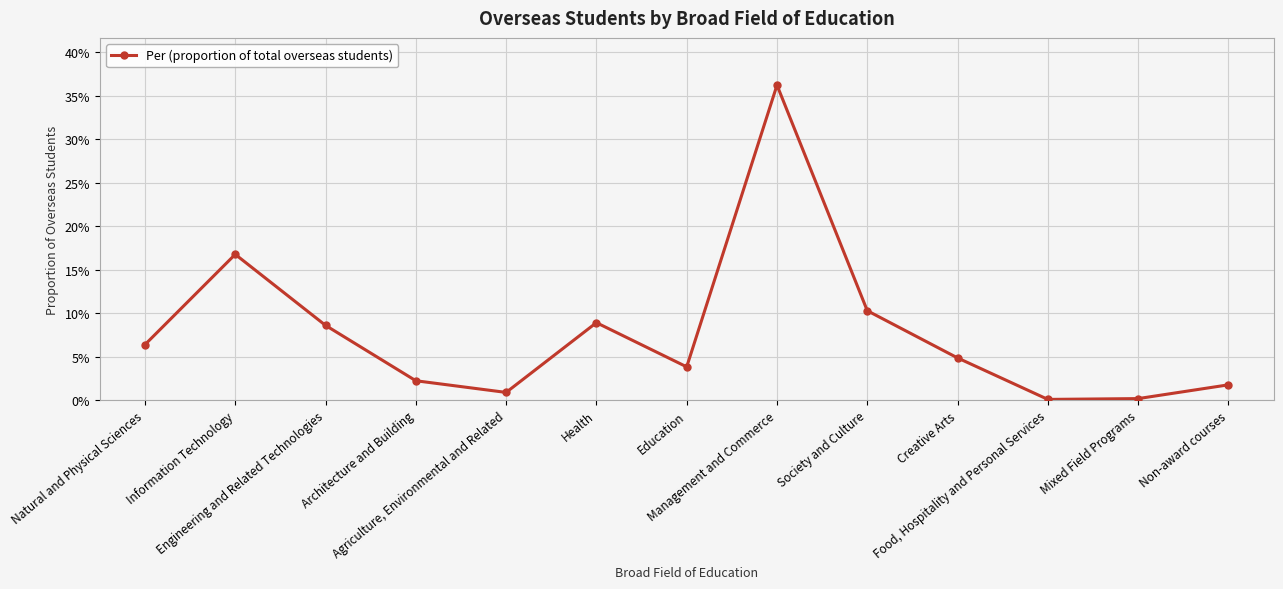

True or false: the data has more than 0 interior local peaks.

True